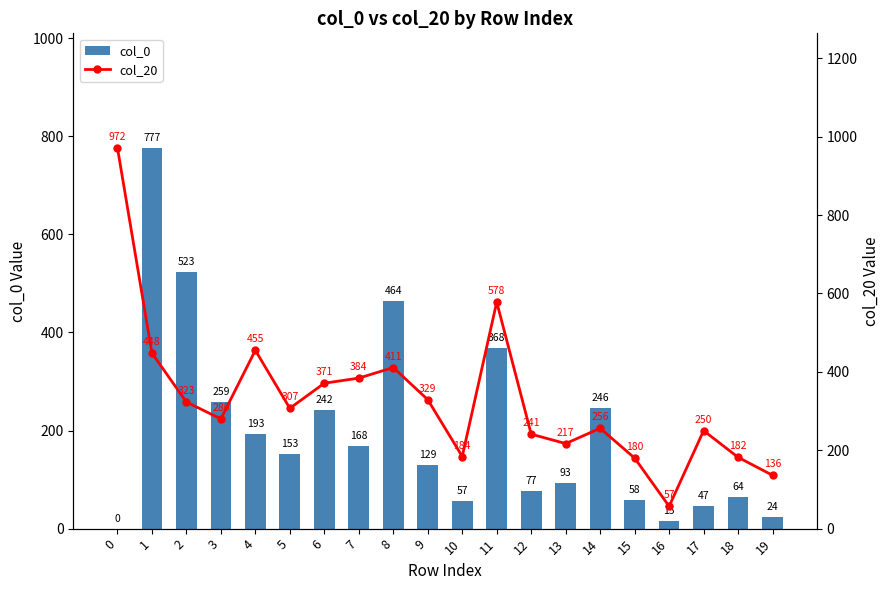

What is the sum of the col_0 values at 5 and 13?

246